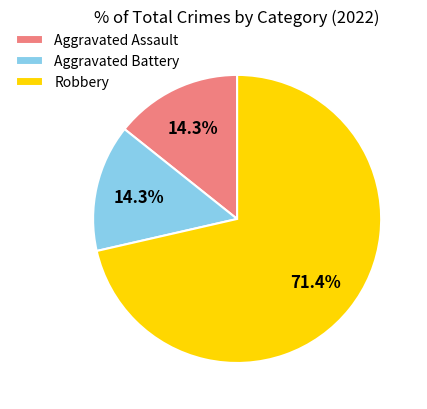

Which slice is the largest?

Robbery